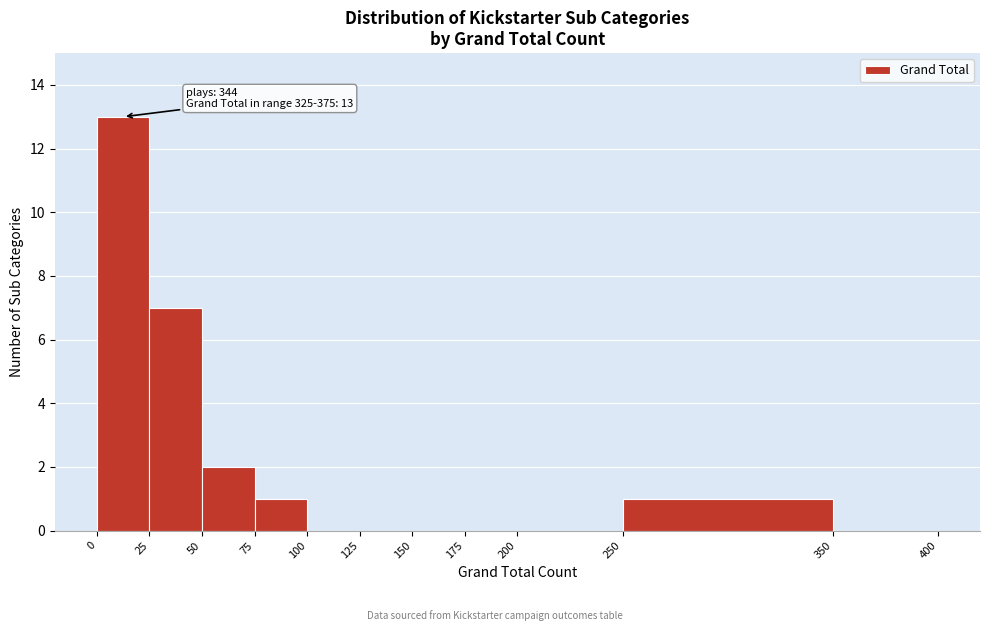

Over which range of the x-axis is the bar tallest?

0 to 25